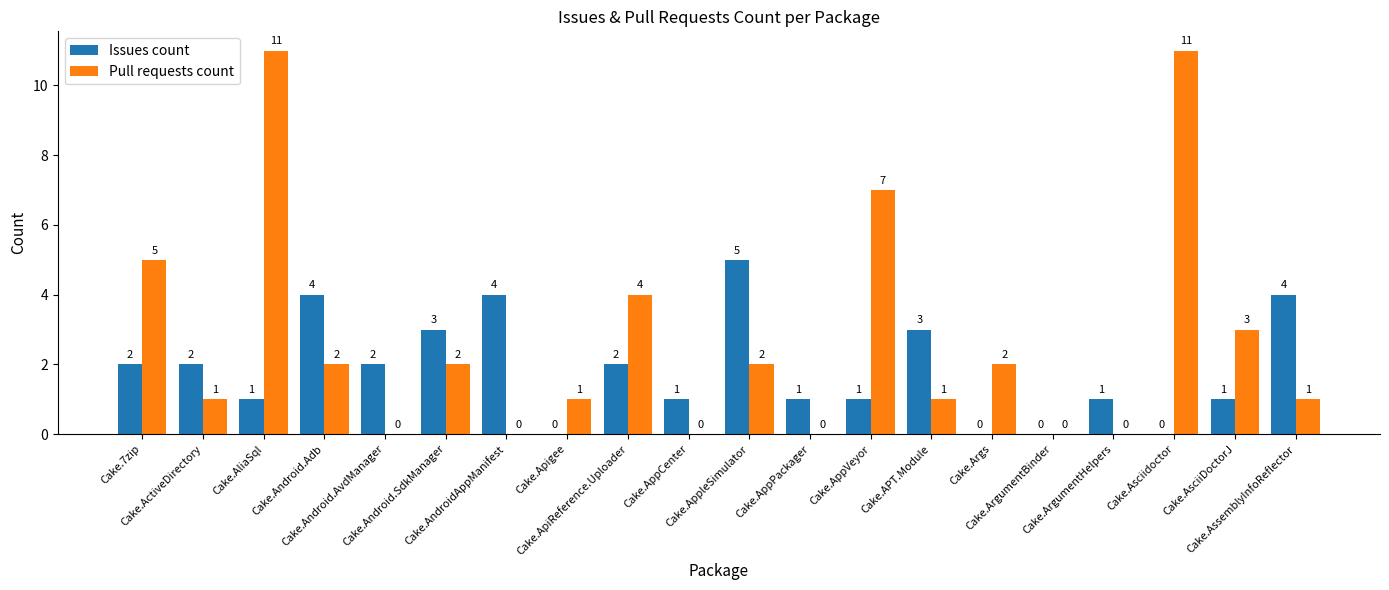

What is the sum of all Pull requests count values?

53